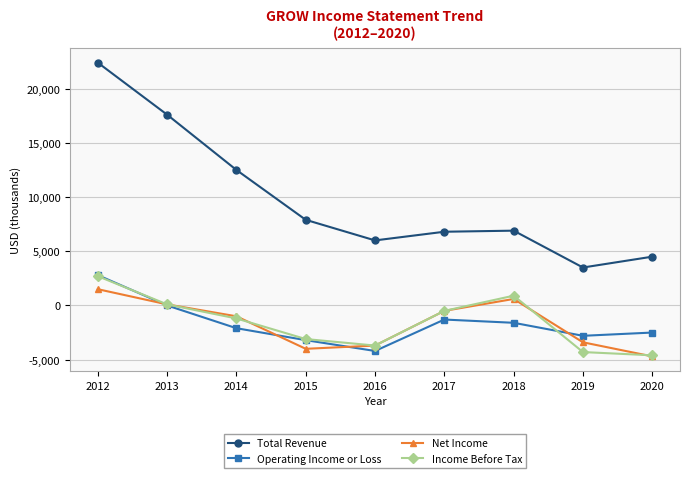

At which label does Income Before Tax reach its minimum?

2020